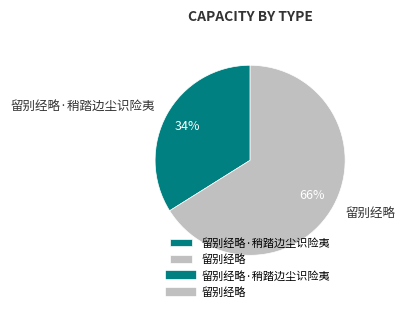

True or false: 留别经略·稍踏边尘识险夷 accounts for 20% of the total.

False